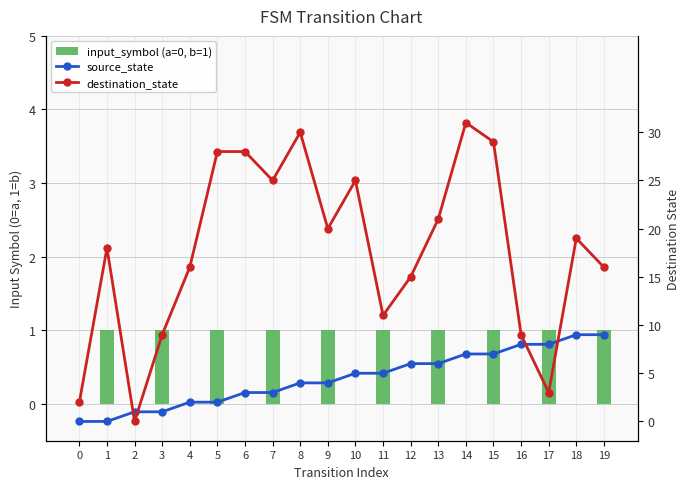

Count the number of data series in this chart.

3